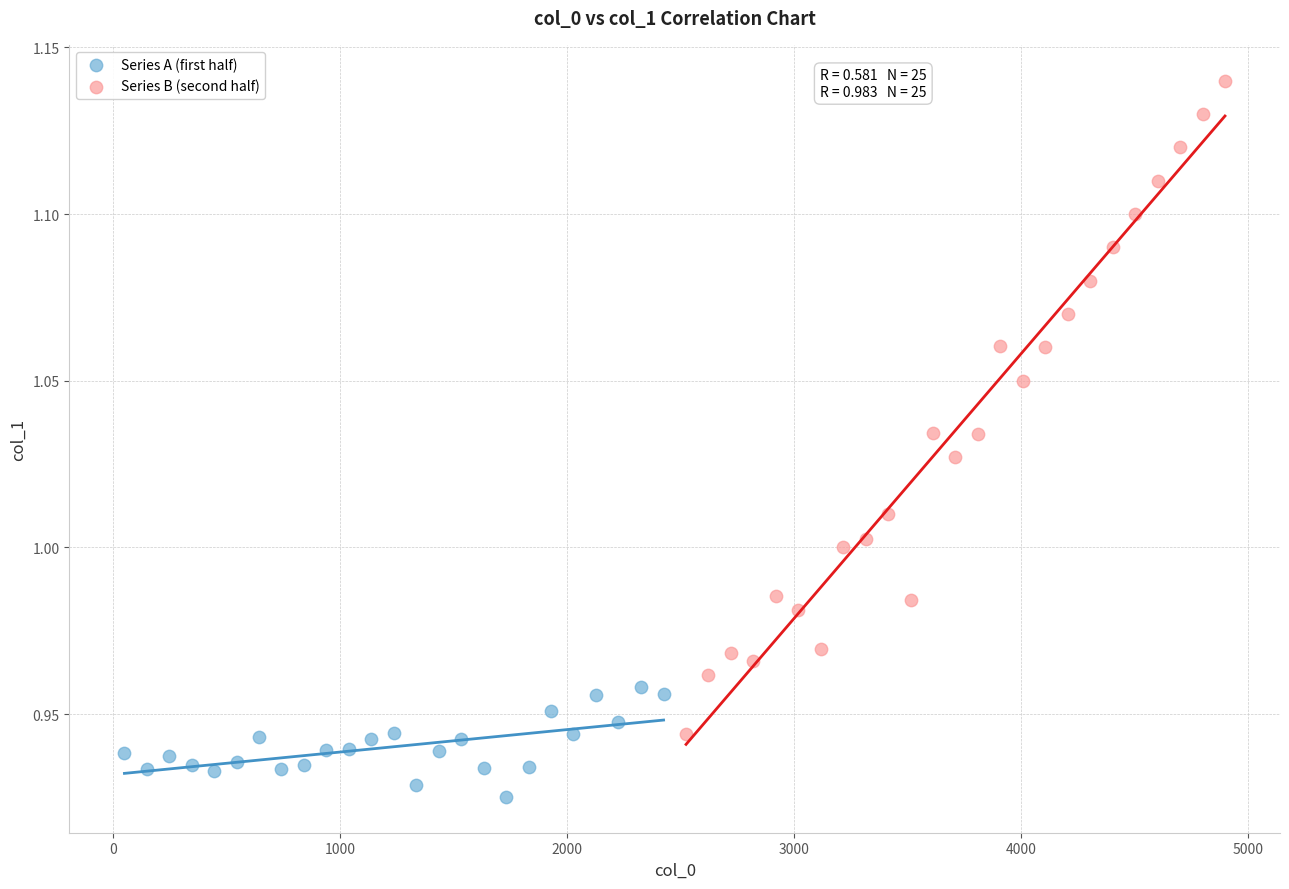

What are all the series names shown in the legend?

Series A (first half), Series B (second half)